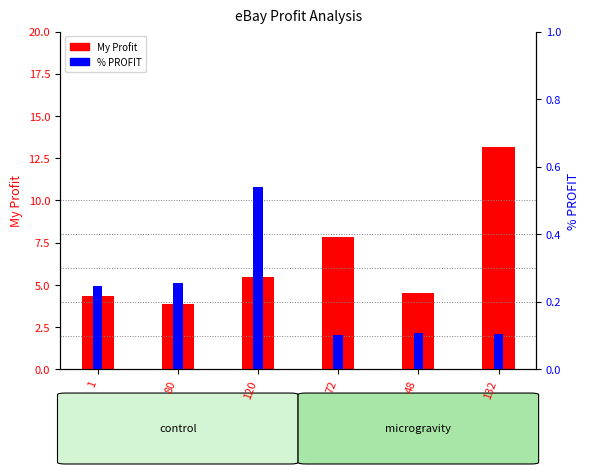

How many bars are there in each group?

2